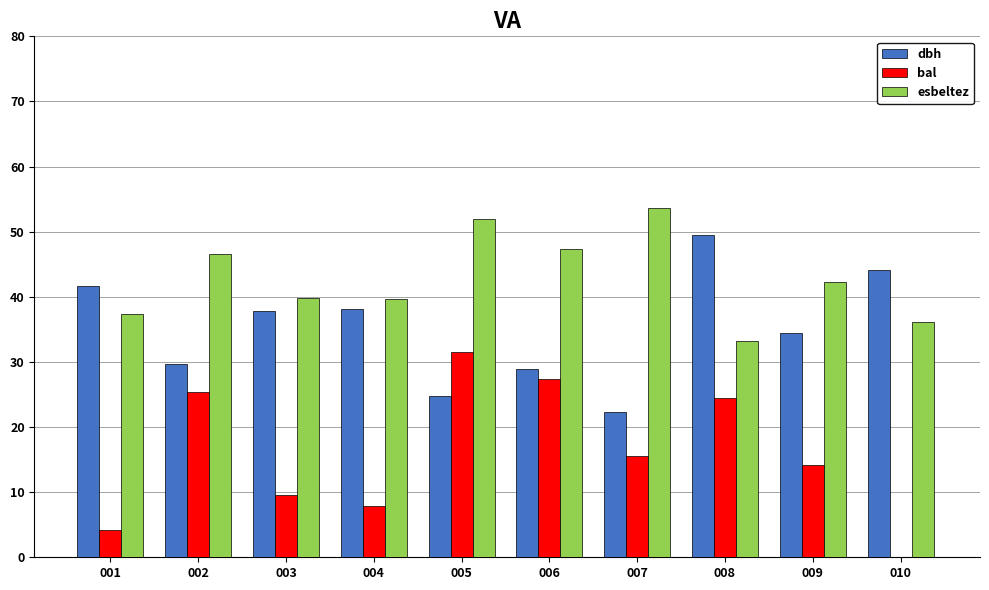

What is the total value across all series at 001?

83.4